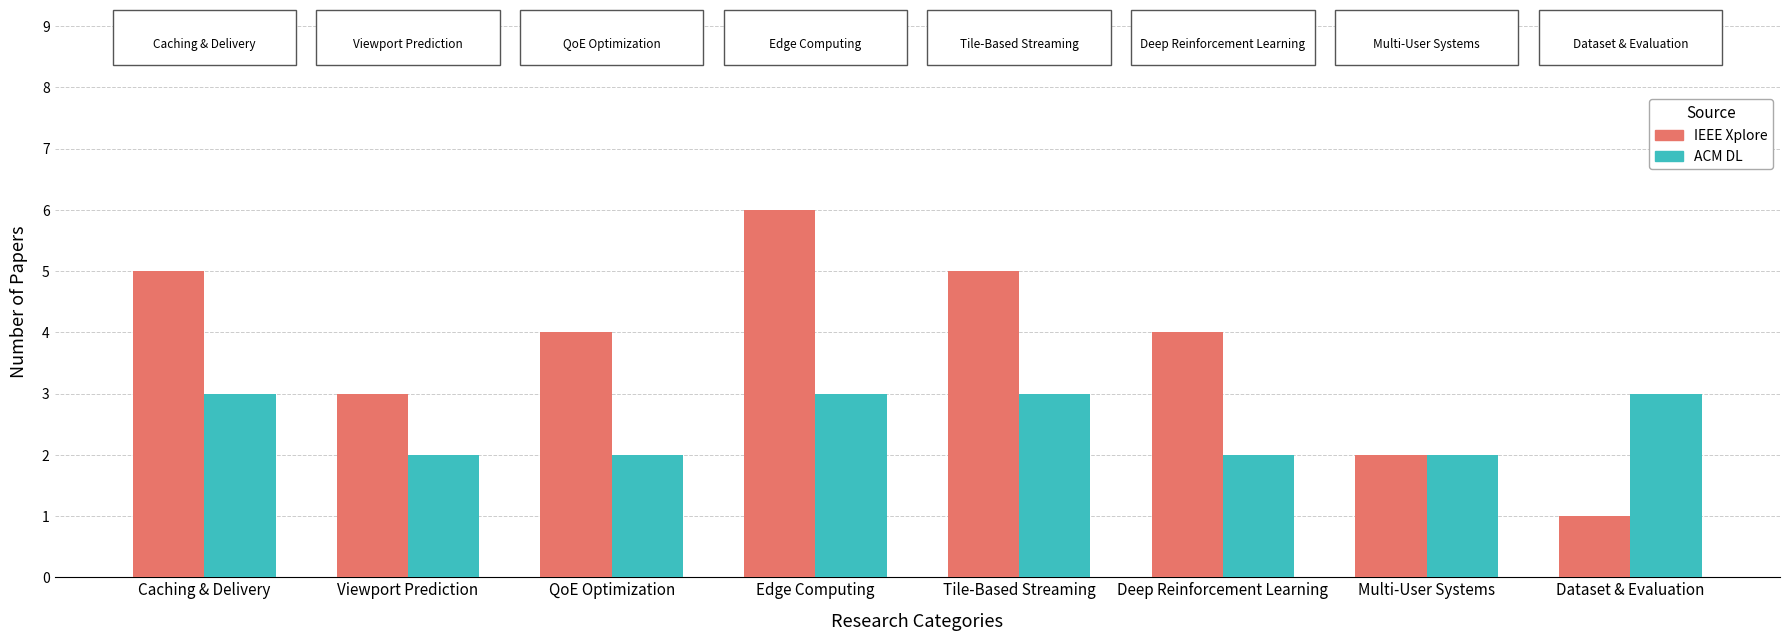

Reading right to left, extract all data points from this chart.

IEEE Xplore: 1	2	4	5	6	4	3	5
ACM DL: 3	2	2	3	3	2	2	3